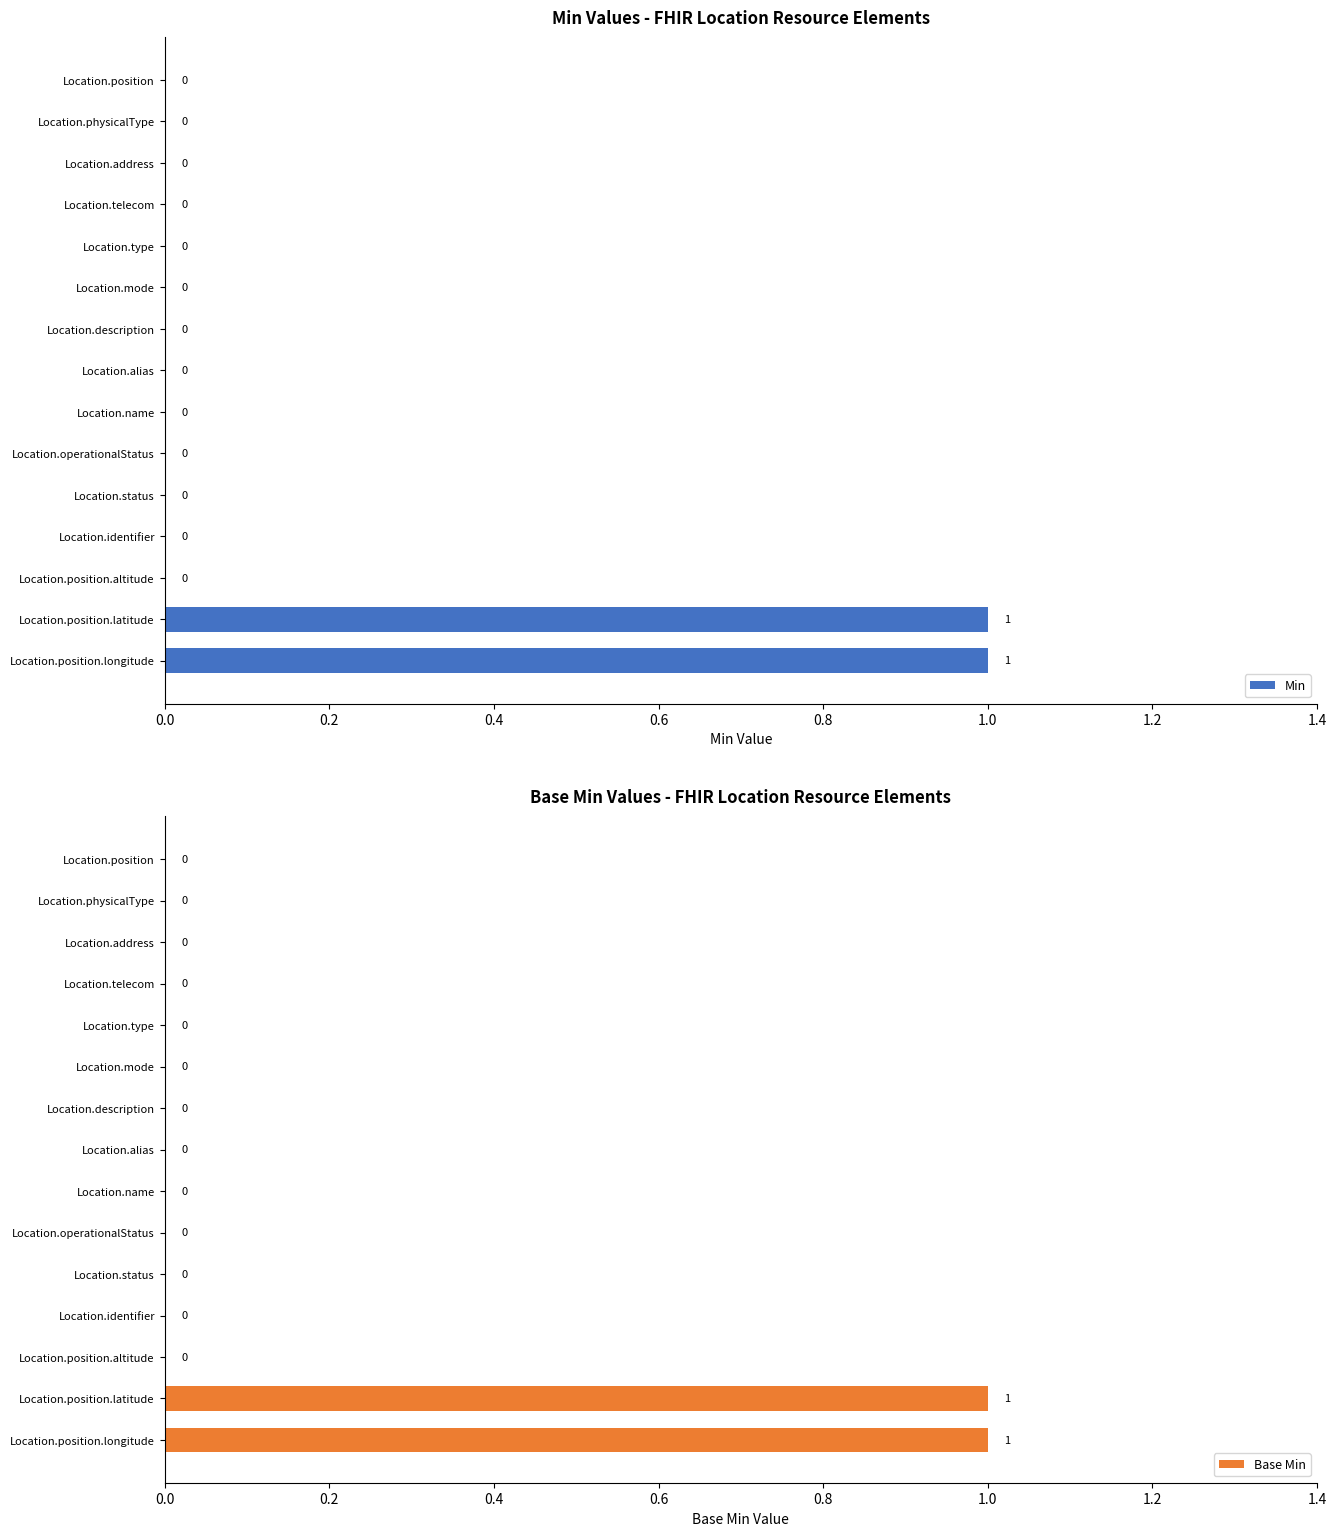

The Min series shows -1 at Location.position. True or false?

False